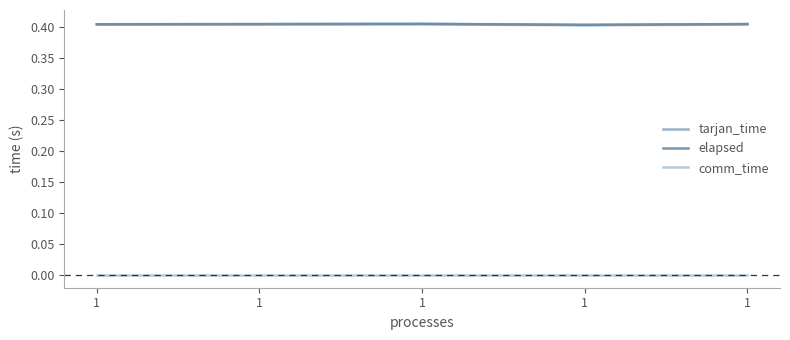

What are all the series names shown in the legend?

tarjan_time, elapsed, comm_time